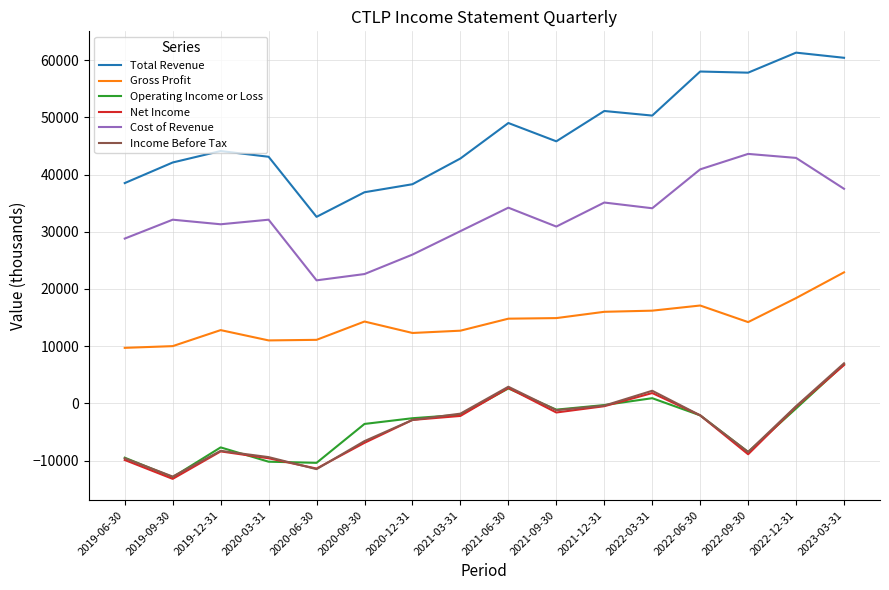

Which label corresponds to the smallest value in the chart?

2019-09-30